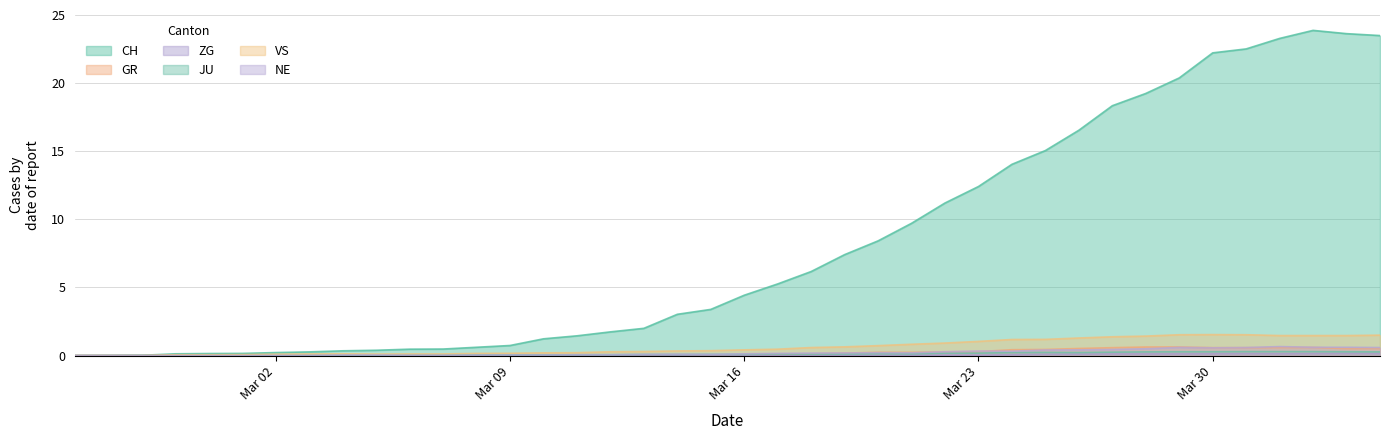

Is it true that ZG equals 0.0 at 2020-02-27?

True